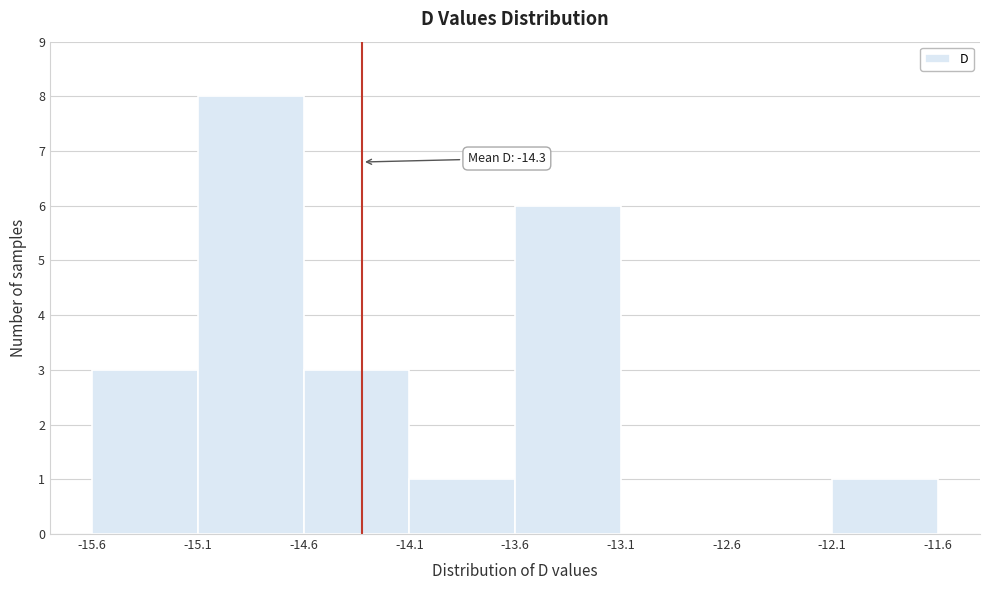

Over which range of the x-axis is the bar tallest?

-15.1 to -14.6